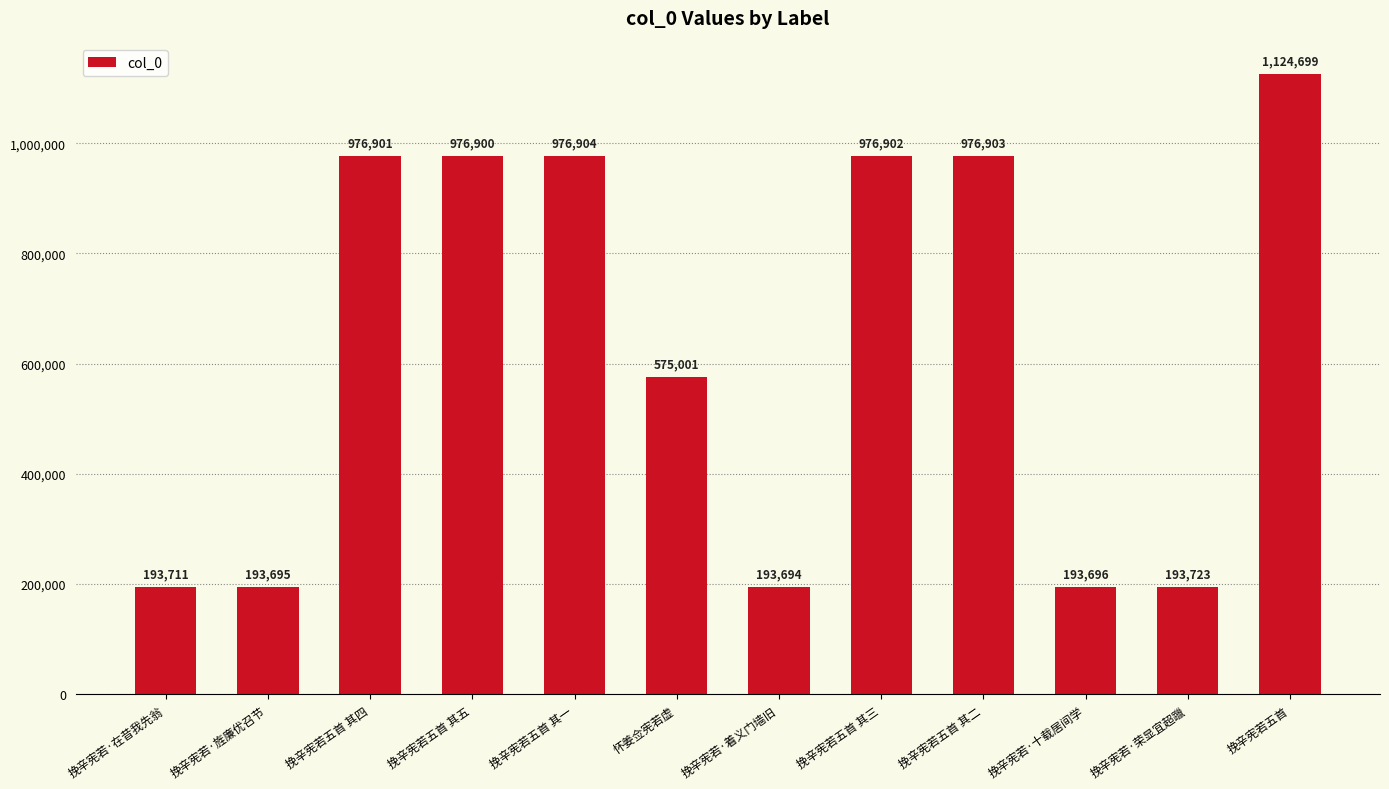

What is the sum of the values at 挽辛宪若·着义门墙旧 and 挽辛宪若·旌廉优召节?

387389